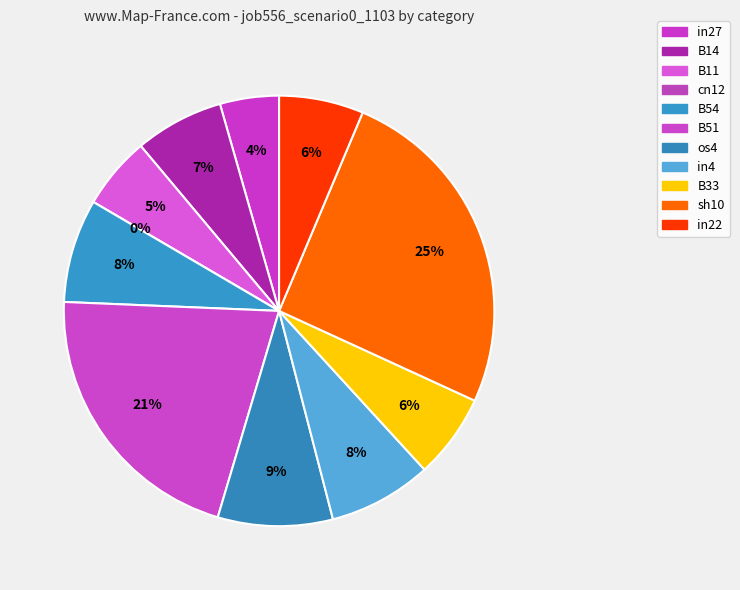

Is the sum of in4 and in22 greater than half?

No